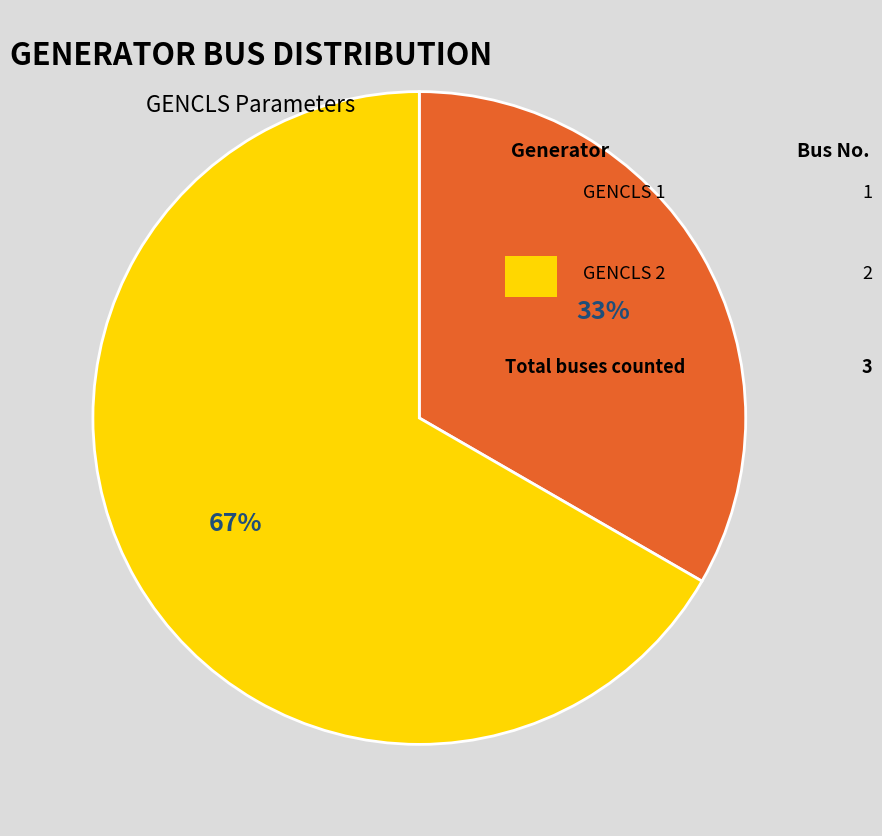

To the nearest percent, what is the average slice percentage?

50%